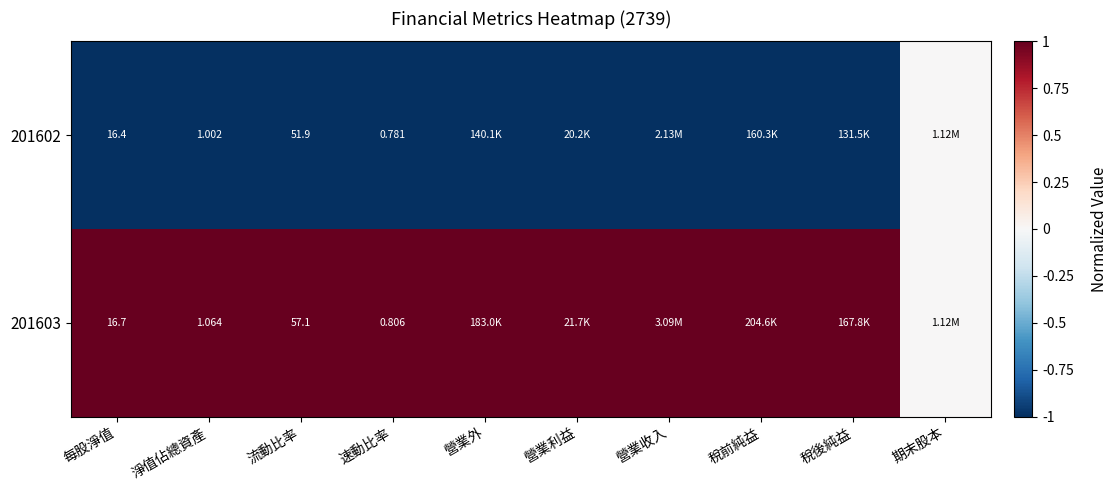

At which label does 201602 reach its peak?

期末股本